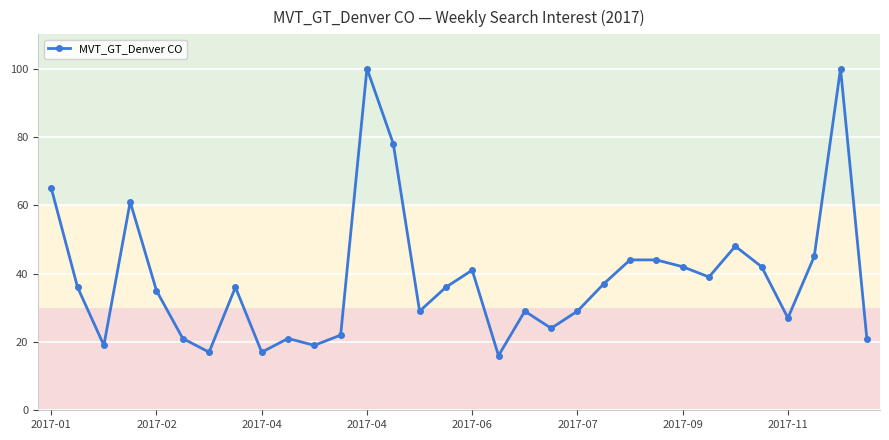

What is the value of the 31st point from the left?

100